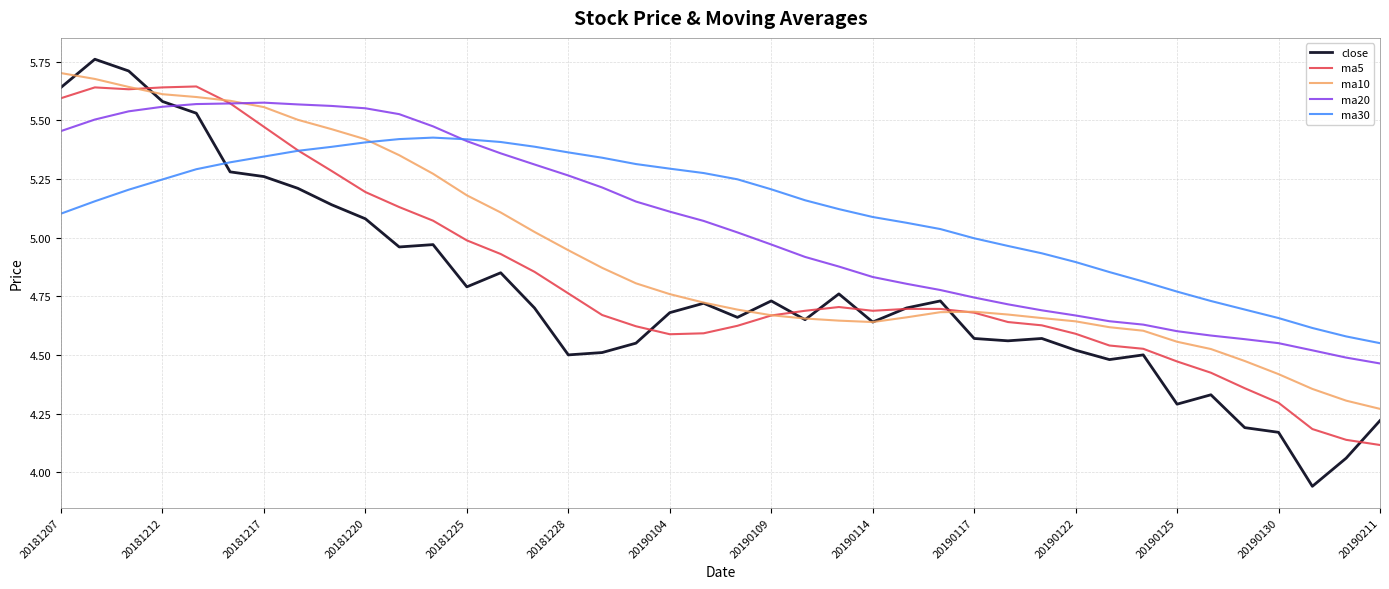

How many intersections are there between ma20 and close?

1